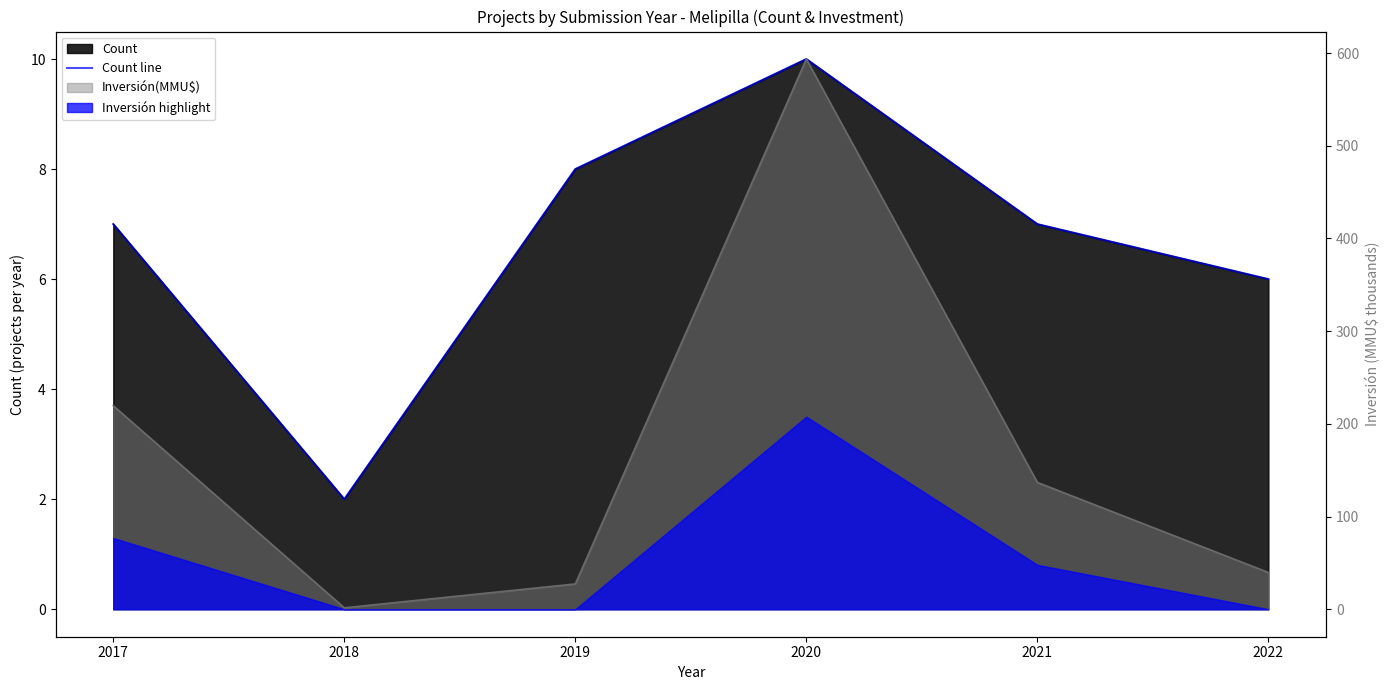

Approximately how many times larger is the value at 2021 compared to 2019?

0.9